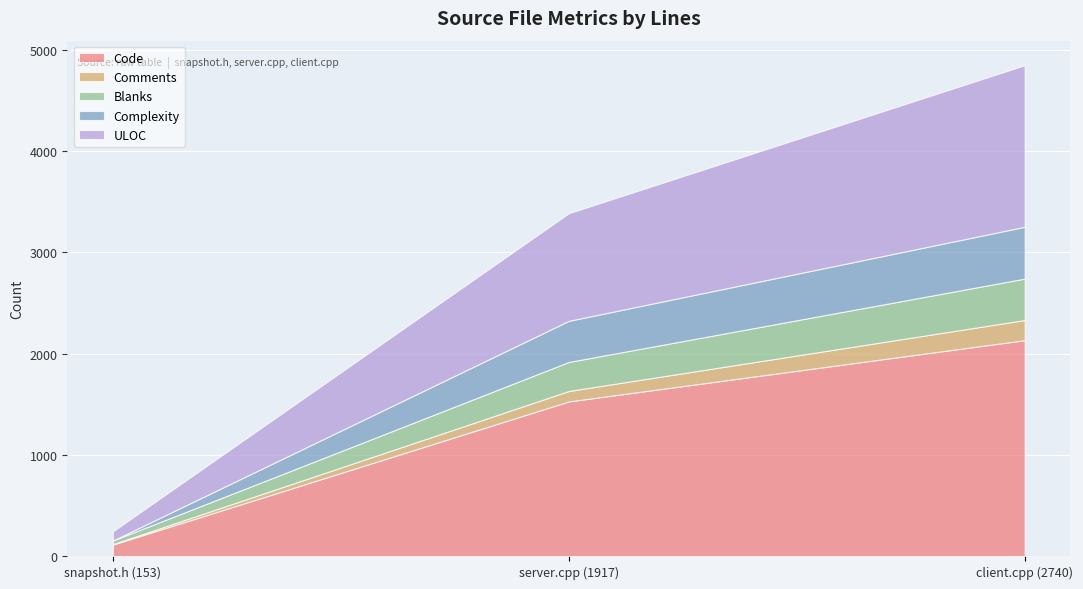

What is the approximate value of Blanks at client.cpp (2740), to the nearest 5?

410